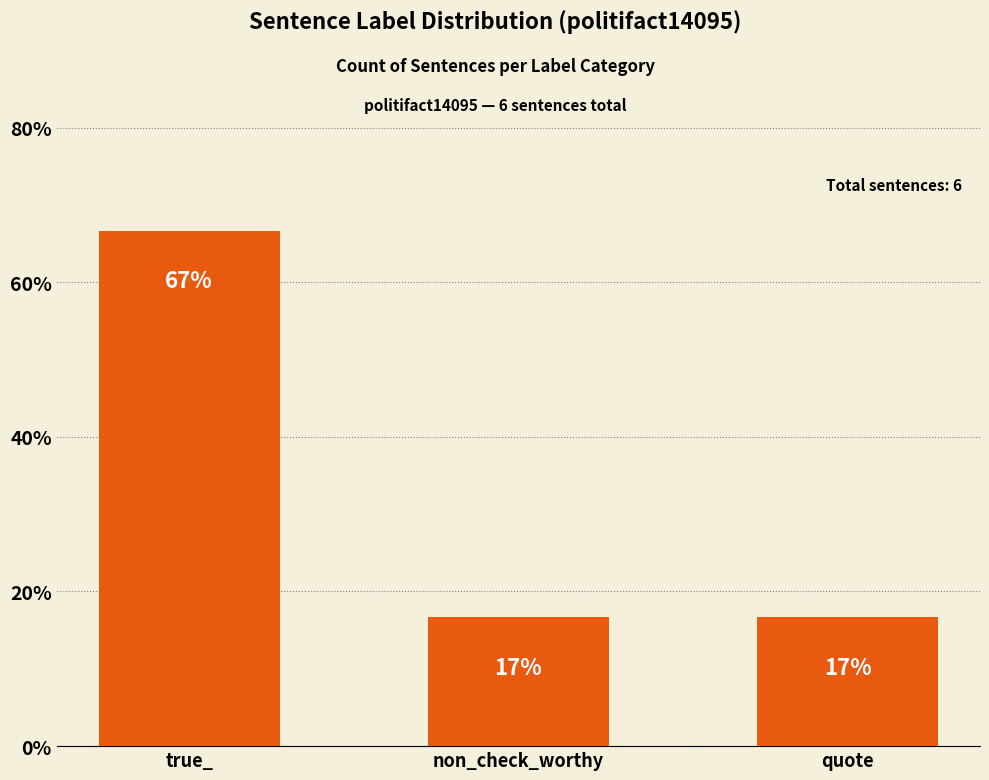

The value at quote is 16.7. True or false?

True